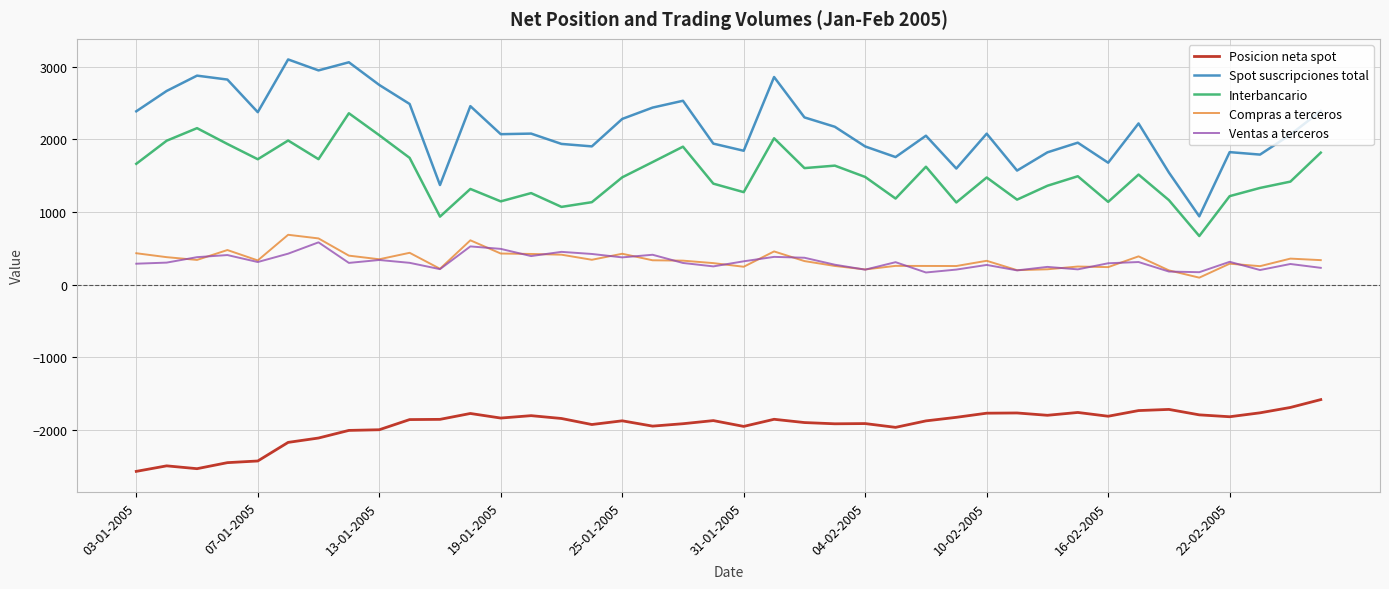

What is the minimum value shown in the chart?

-2569